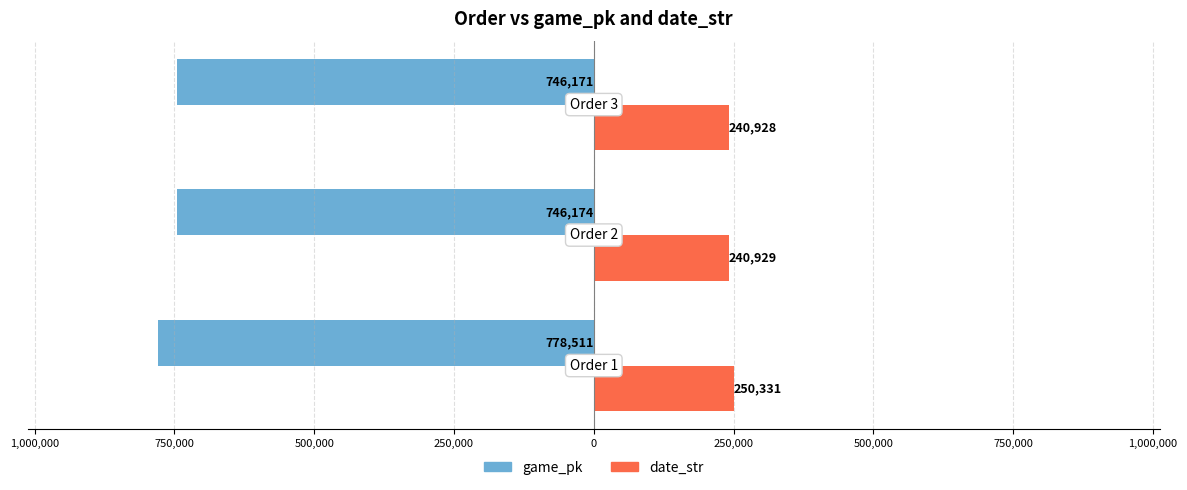

What is the average value of the date_str series?

244063